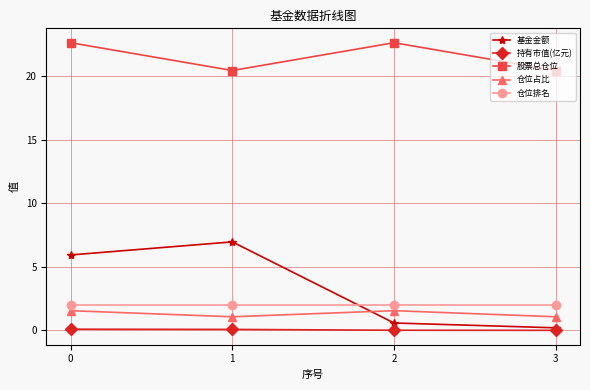

How many interior local peaks does the 基金金额 series have?

1